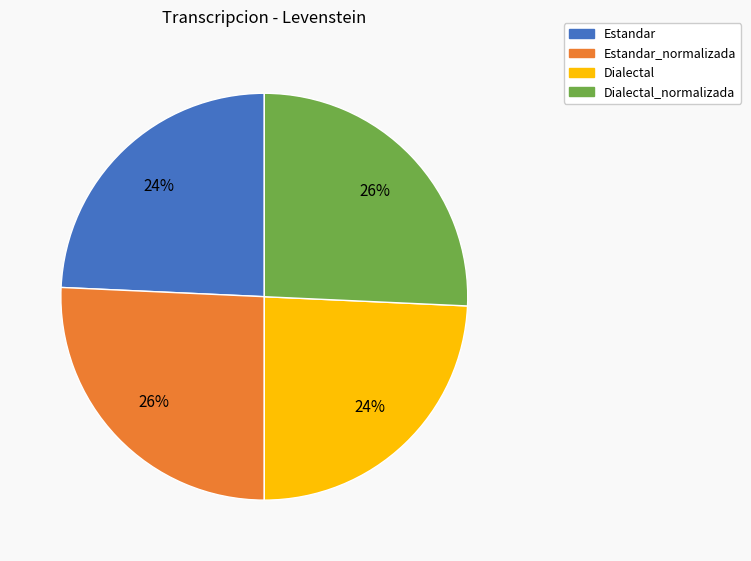

To the nearest percent, what is the average slice percentage?

25%